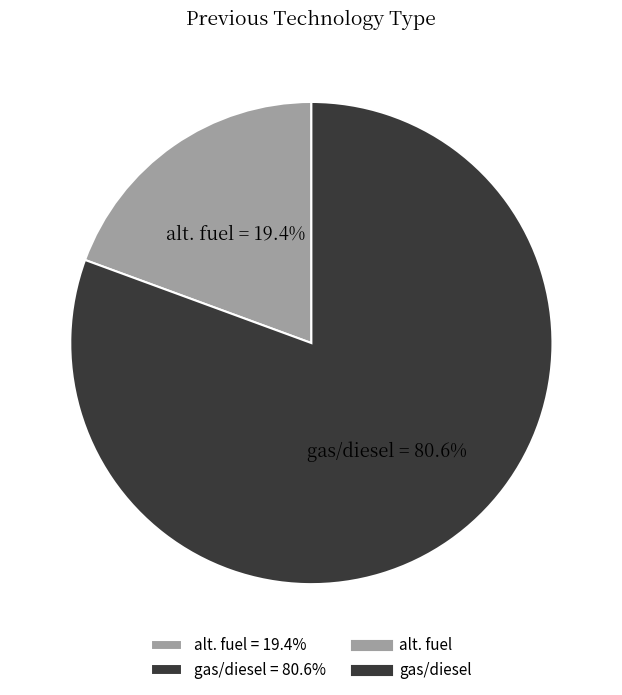

Count the number of slices in the pie.

2